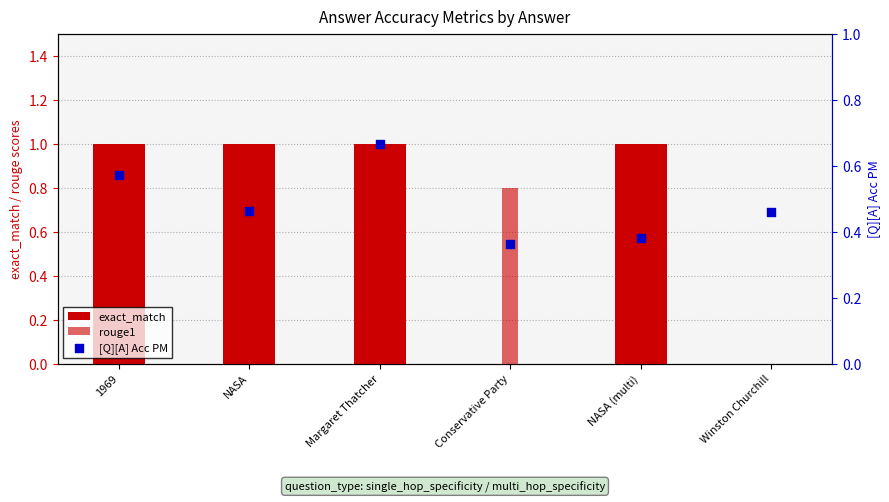

Which series has the largest Y range (max minus min)?

exact_match